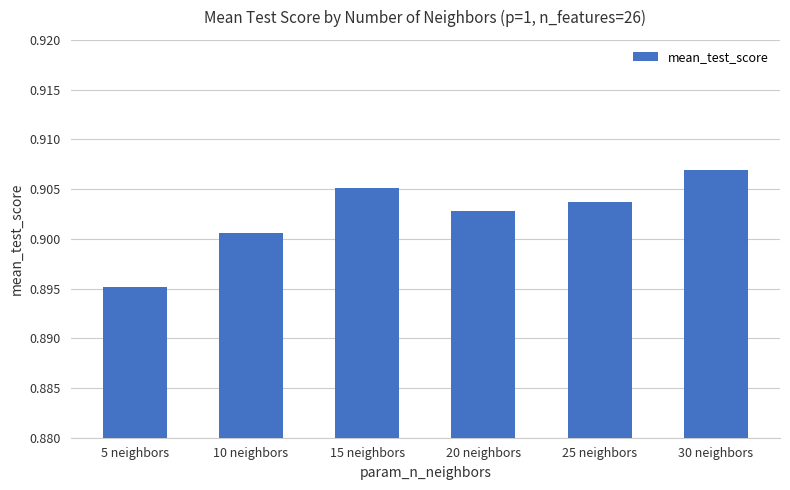

What is the sum of the values at 15 neighbors and 5 neighbors?

1.8